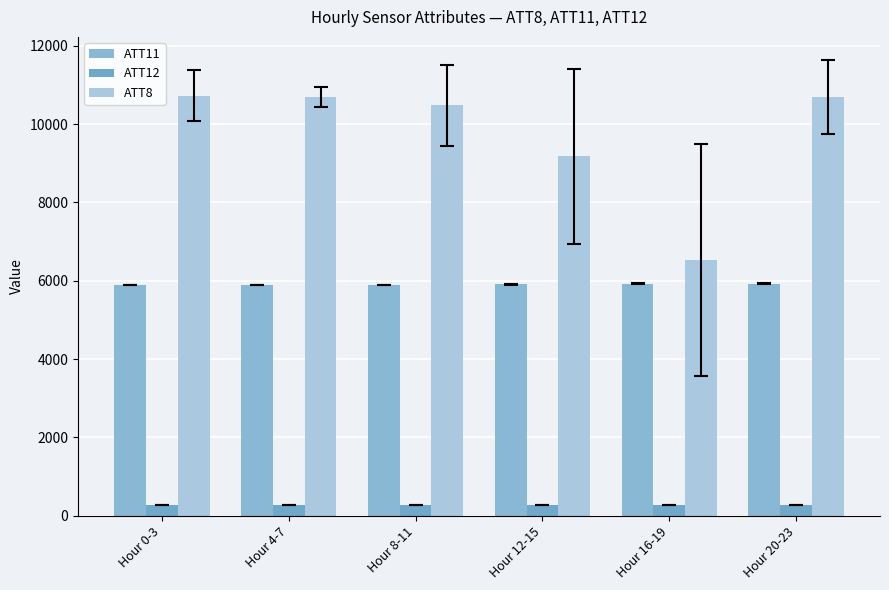

At which label is ATT8 closest to 8625?

Hour 12-15